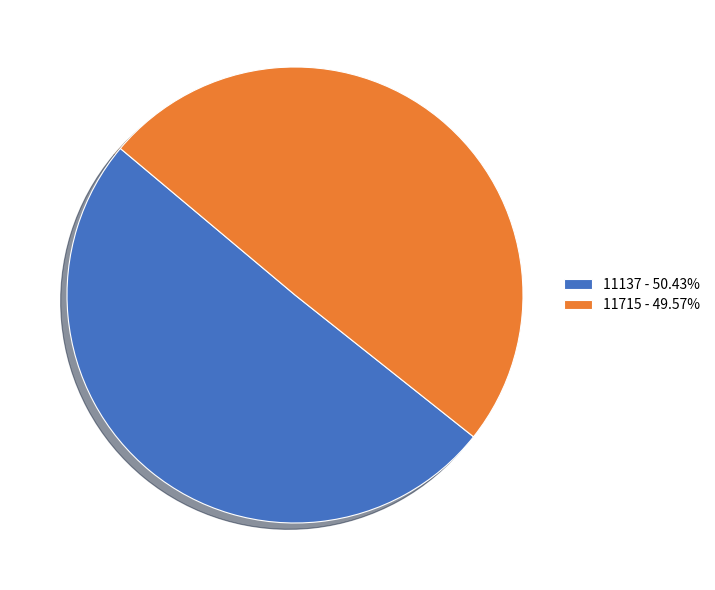

Does 11715 - 49.57% account for over 50% of the chart?

No